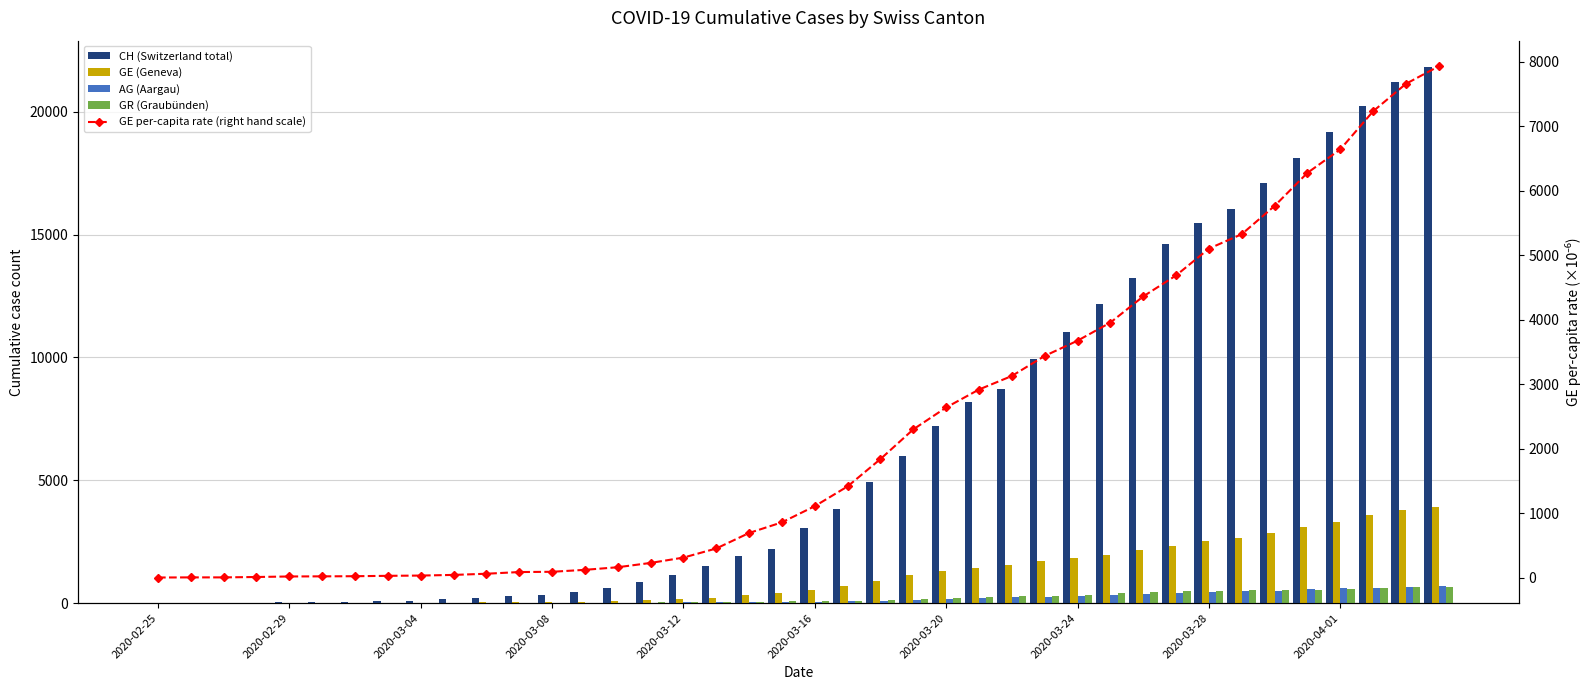

What is the difference between the second highest and minimum values in the CH (Switzerland total) series?

21220.0